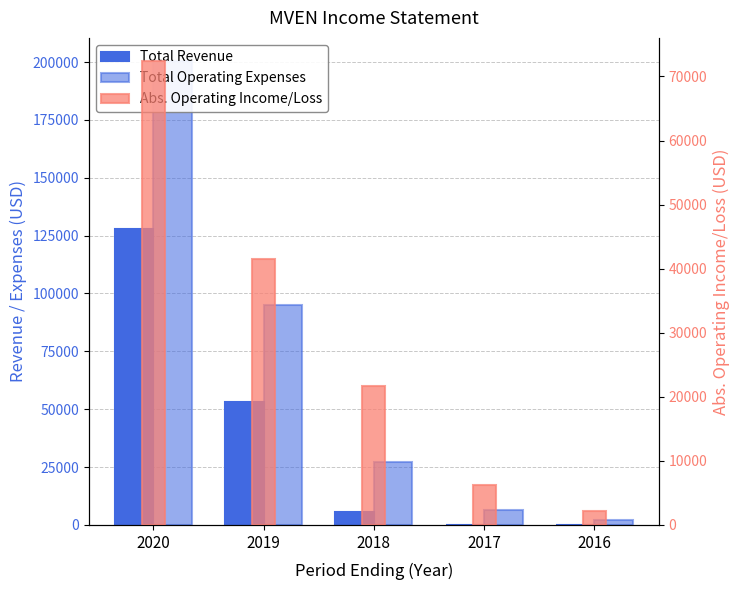

How many values in the Total Revenue series are below 5700?

2